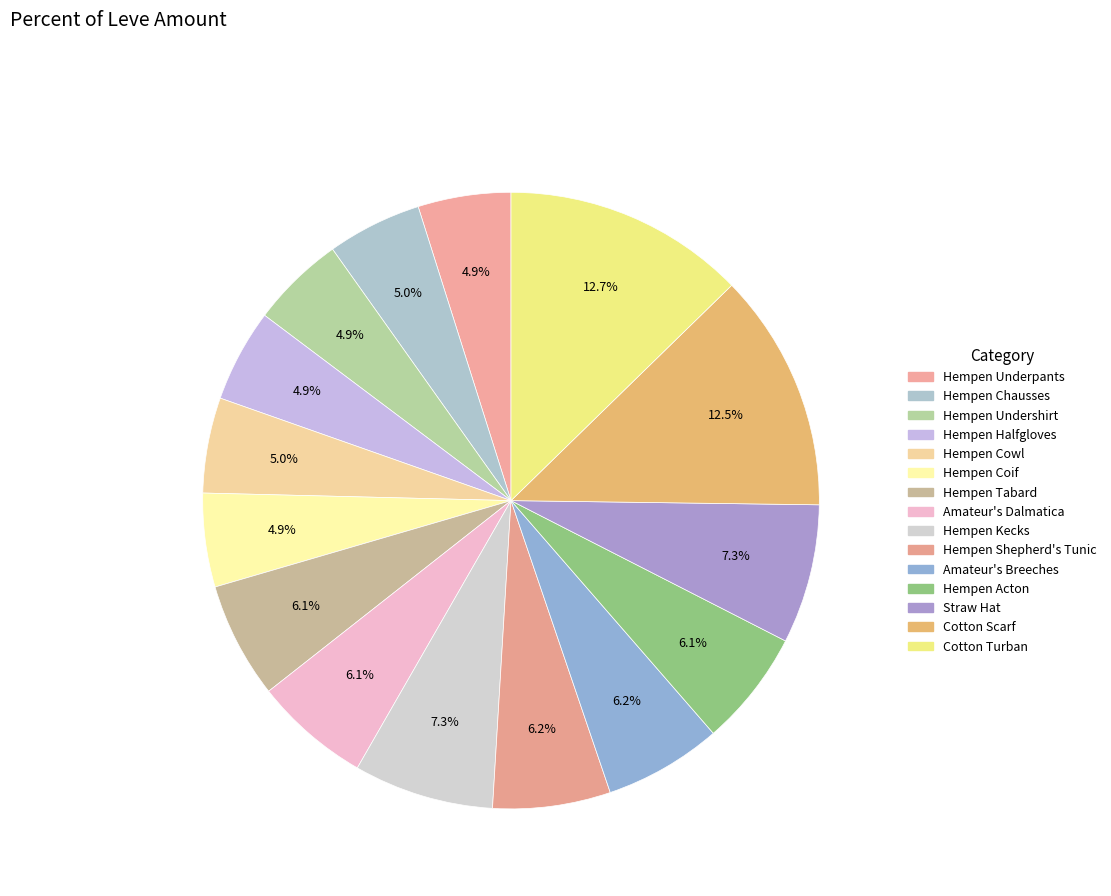

How many segments does this pie chart have?

15